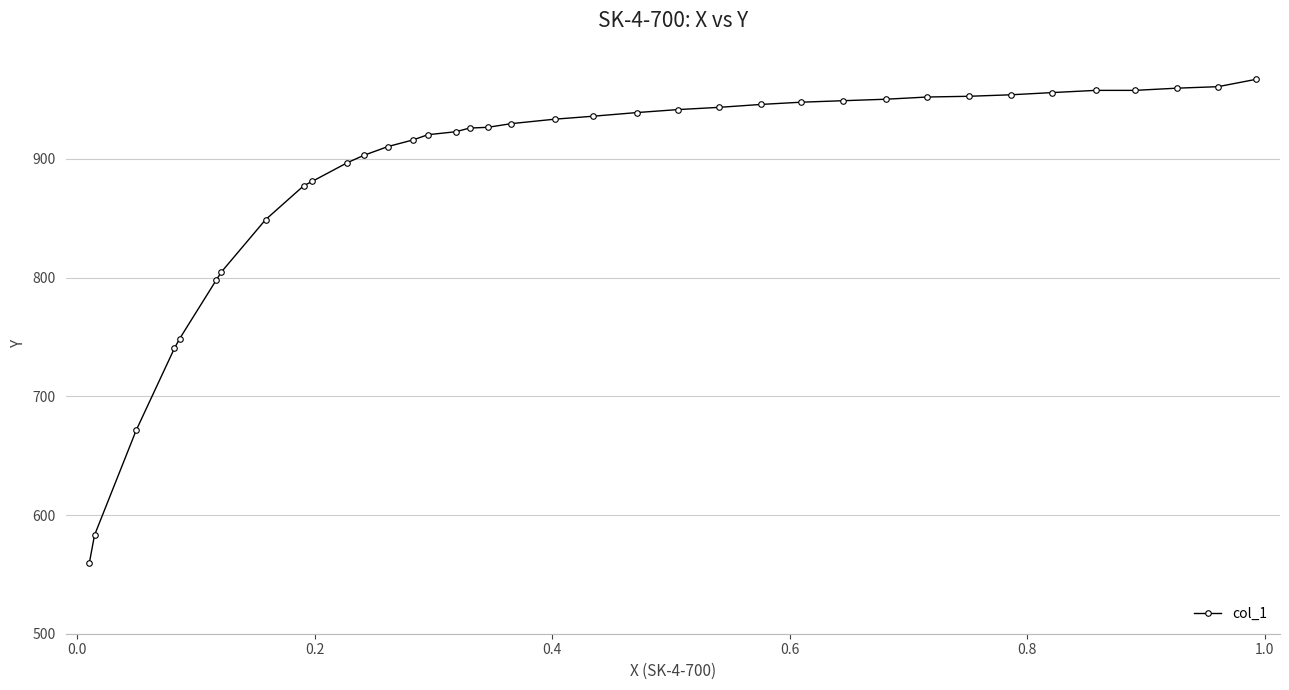

What is the value of the 23rd point from the left?

941.5